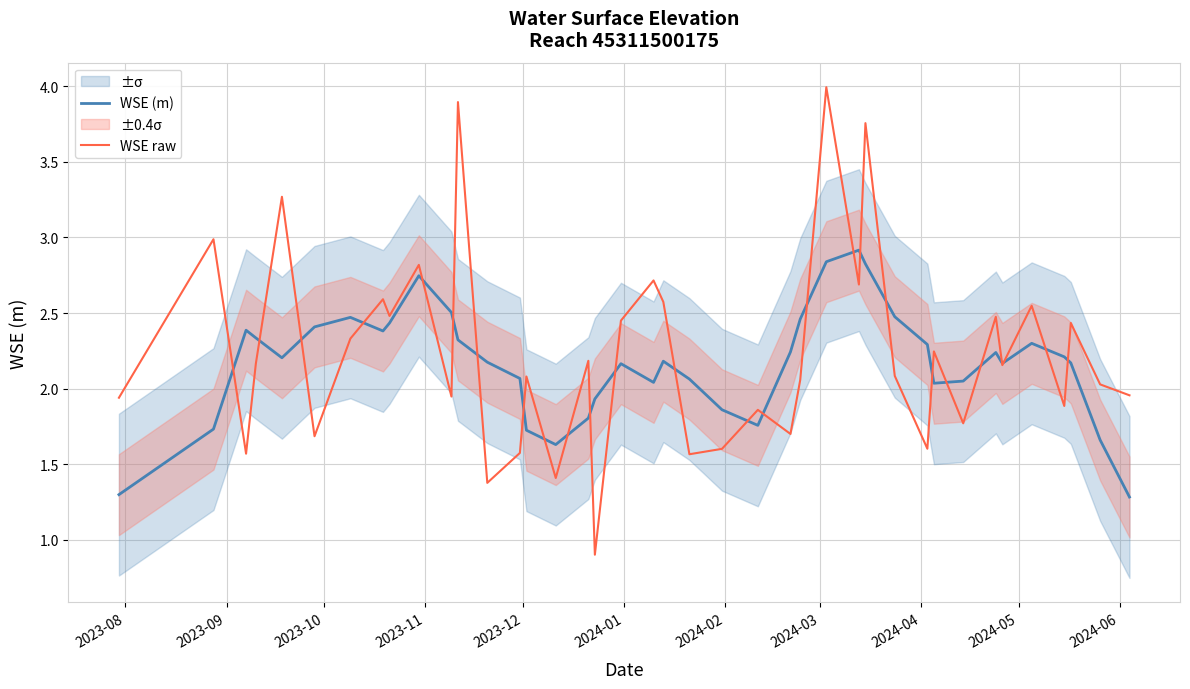

What is the highest value of the WSE raw series?

4.0